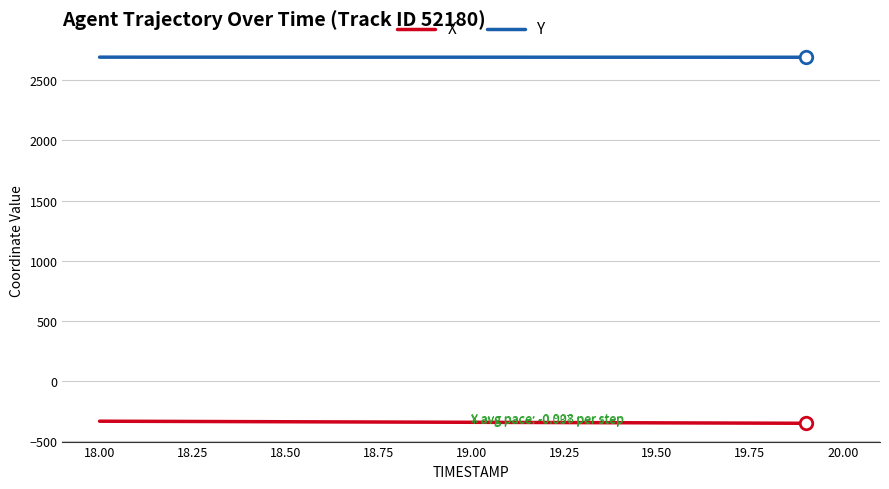

Which series has the largest total across all categories?

Y